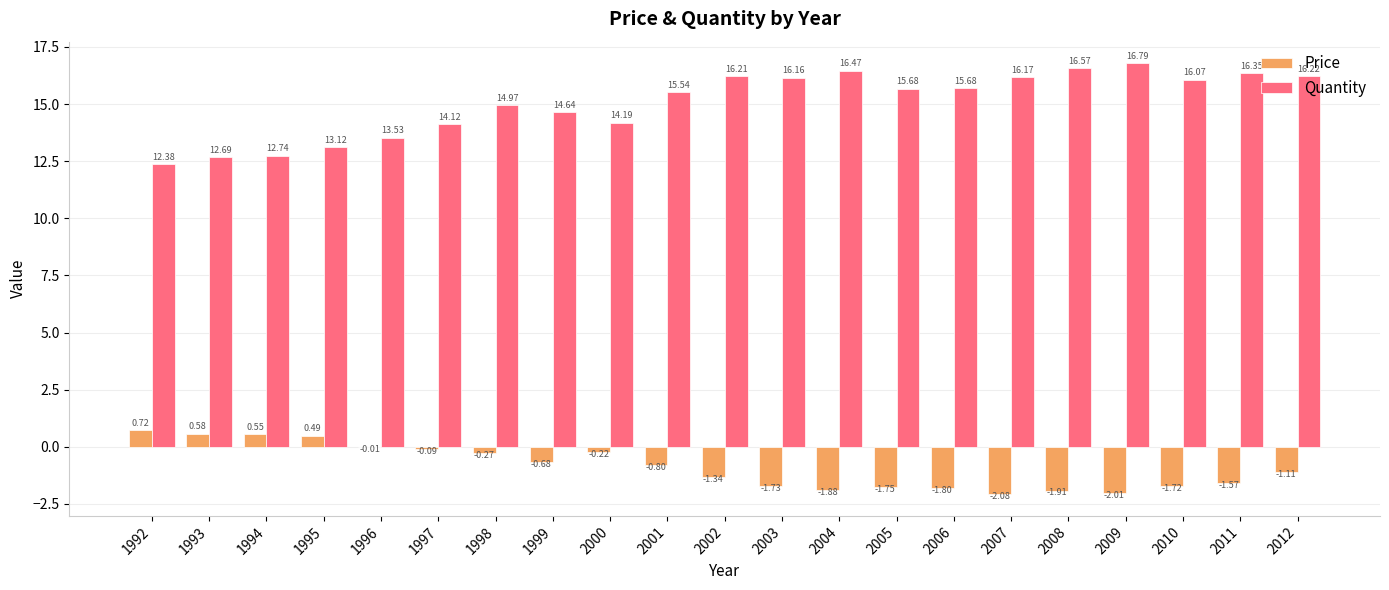

At which label is Quantity closest to 14?

1997